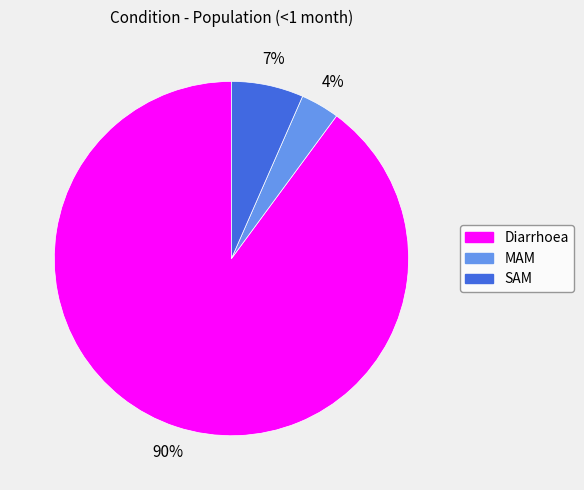

To the nearest percent, what is the average slice percentage?

33%